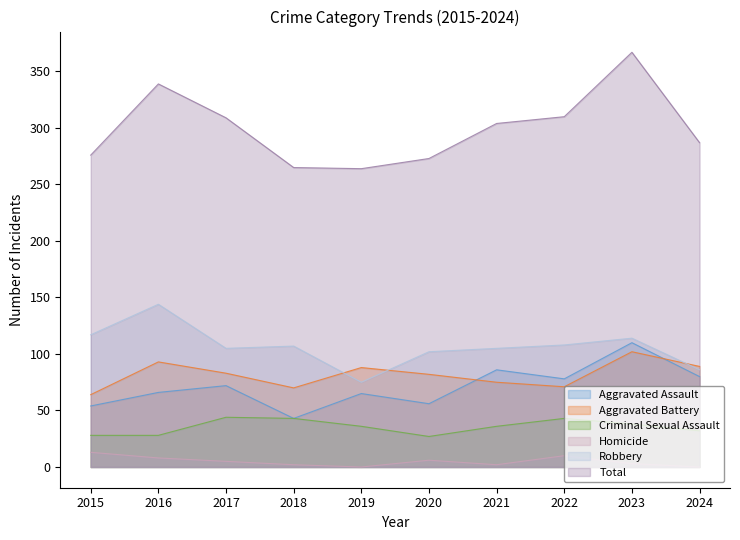

True or false: Criminal Sexual Assault and Total intersect in this chart.

False